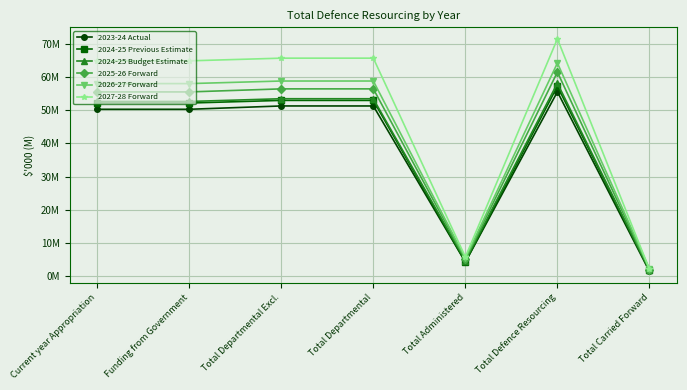

At how many categories does at least one series exceed 51?

5